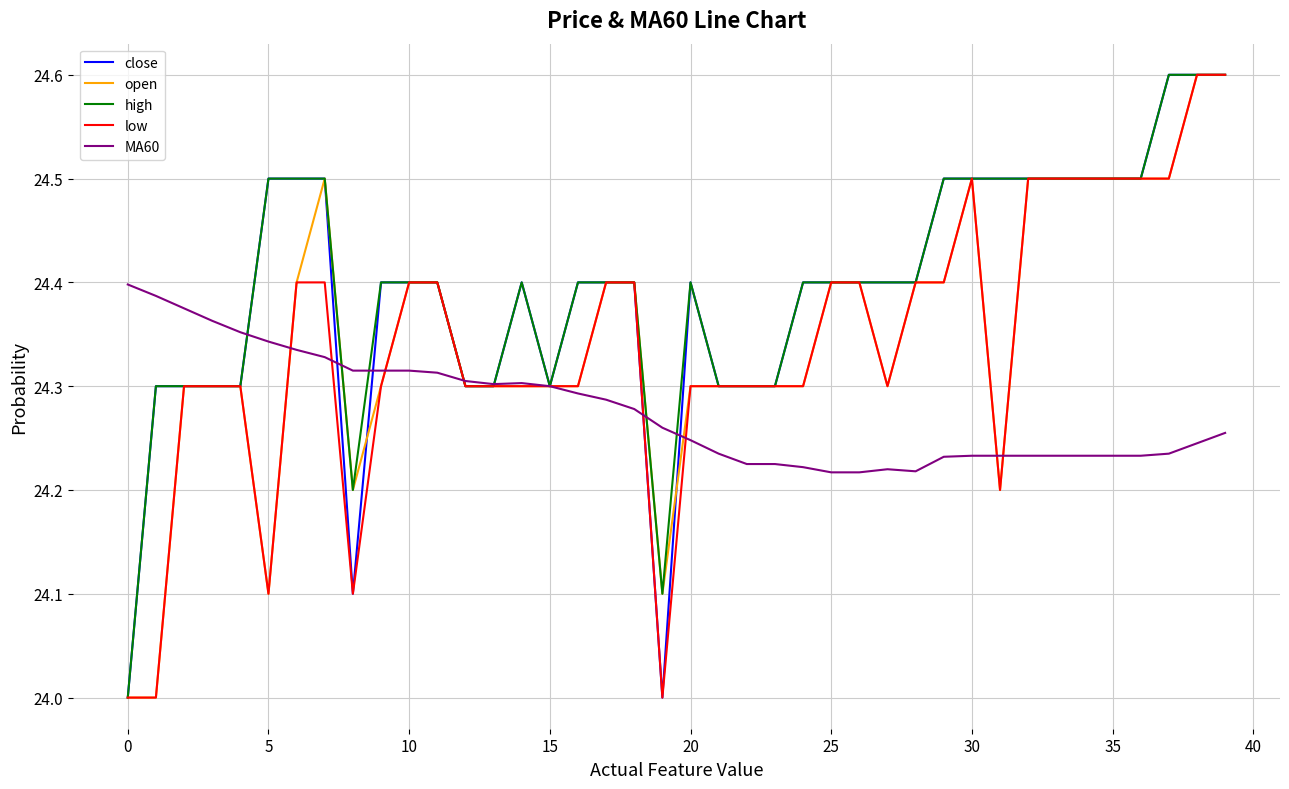

Is this an area chart (filled region under the line)?

No